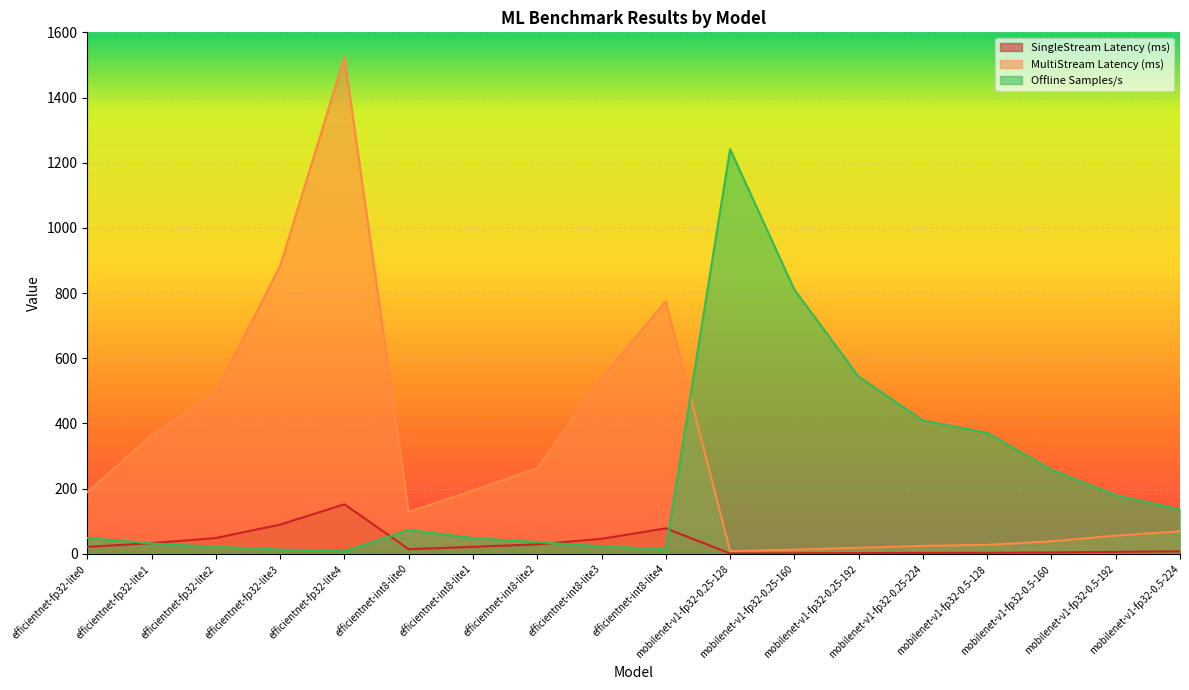

How many data points does each series have?

18